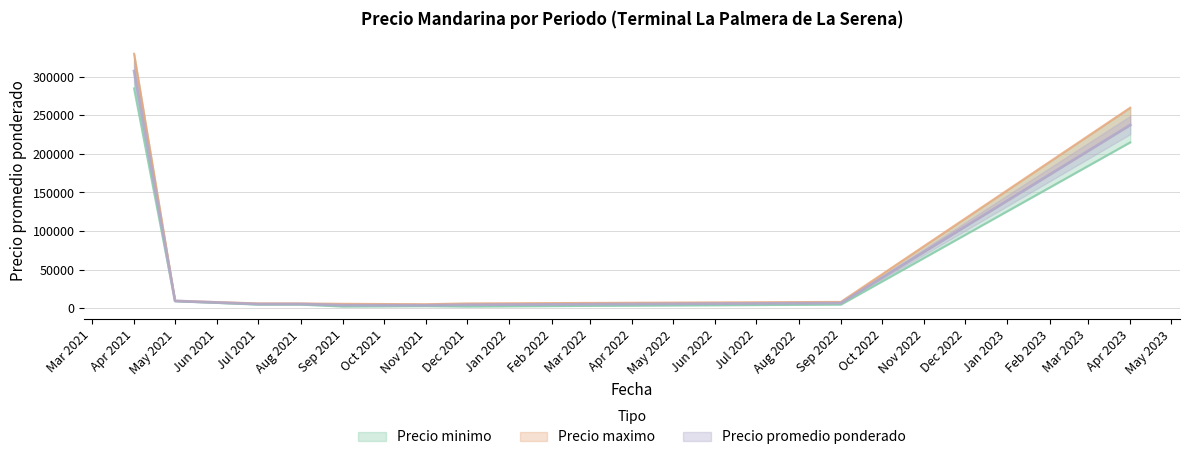

What is the average value of the Precio promedio ponderado series?

64764